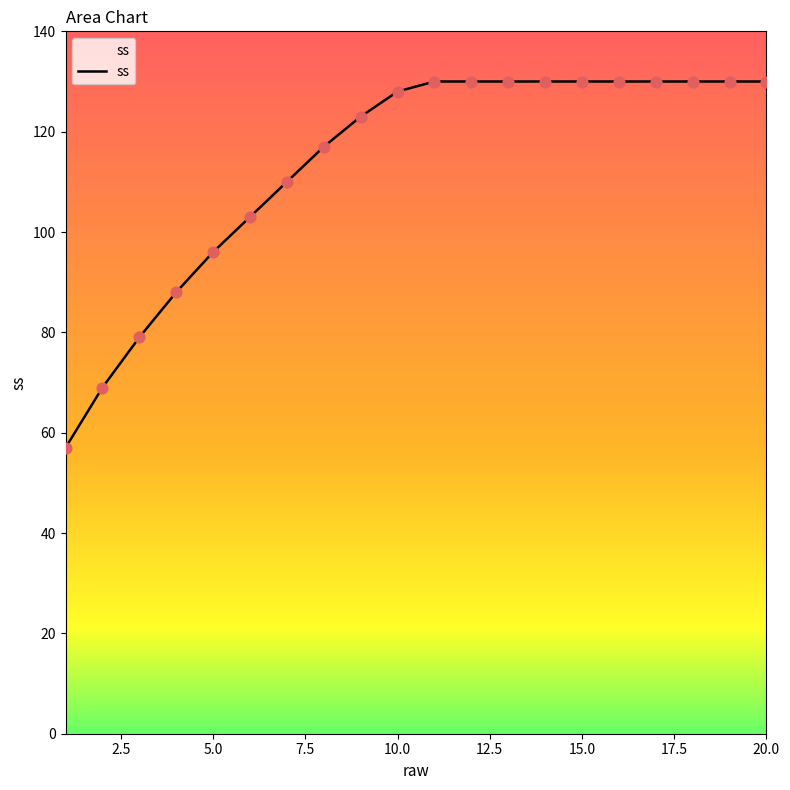

What is the difference between the maximum and minimum values?

73